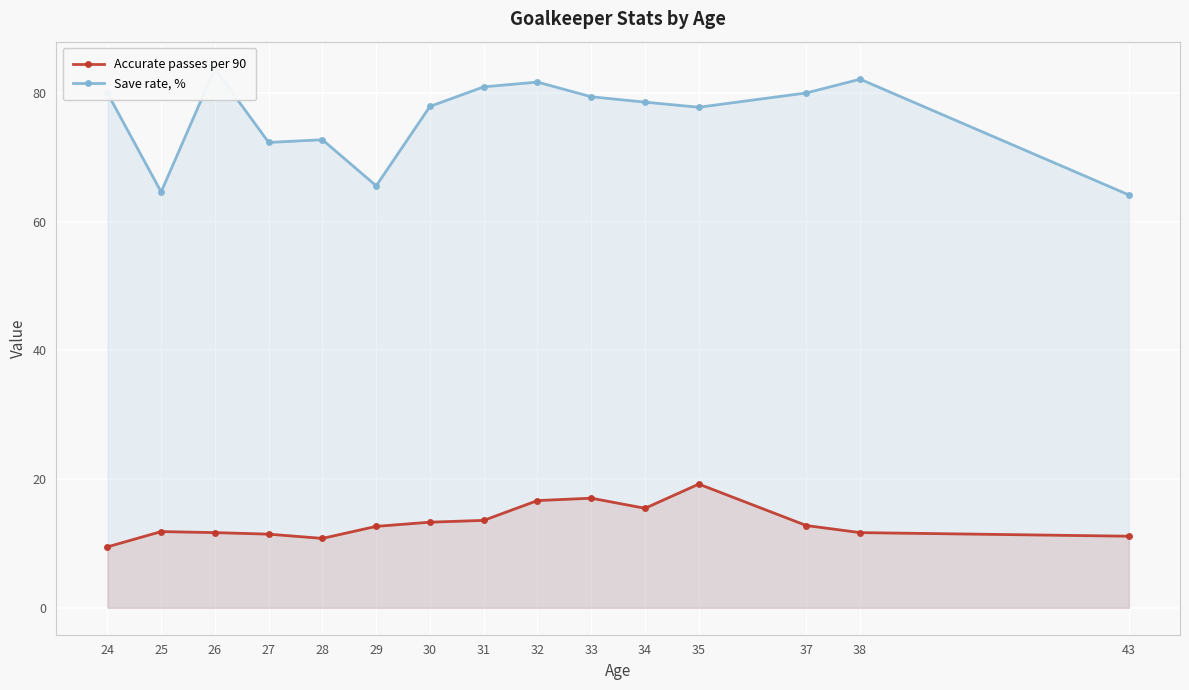

List the series in order of their overall mean, lowest first.

Accurate passes per 90, Save rate, %